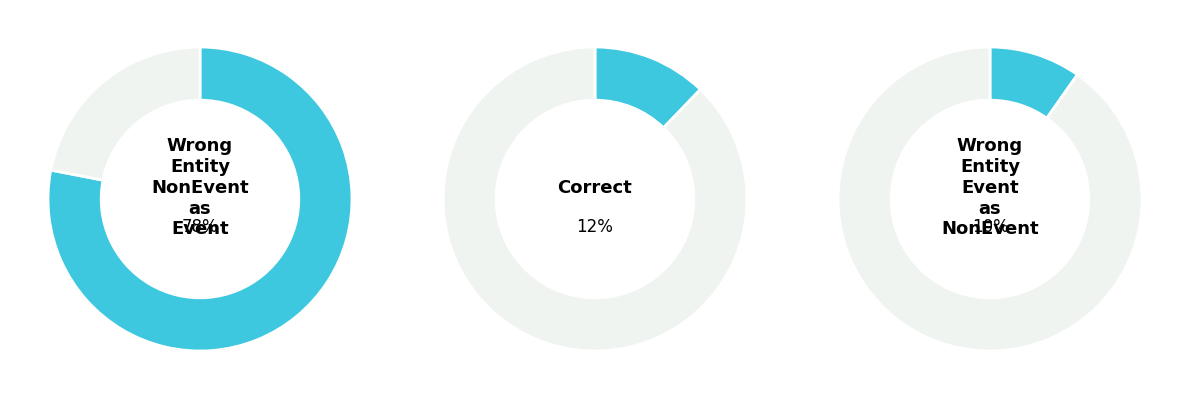

Count the number of slices in the pie.

3